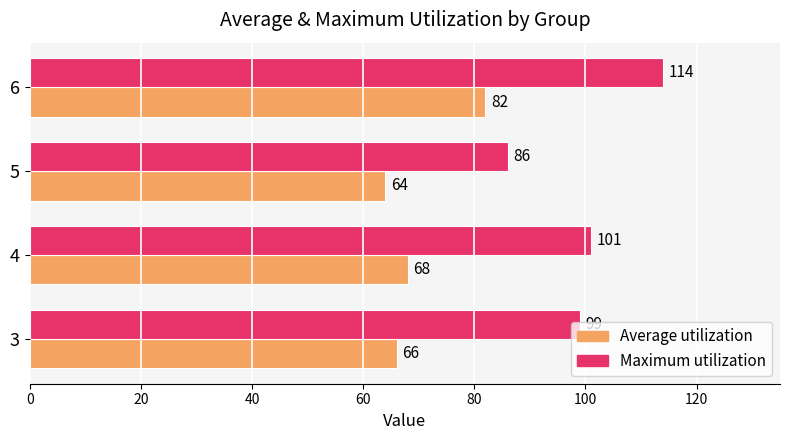

Which series has the largest range (max minus min)?

Maximum utilization